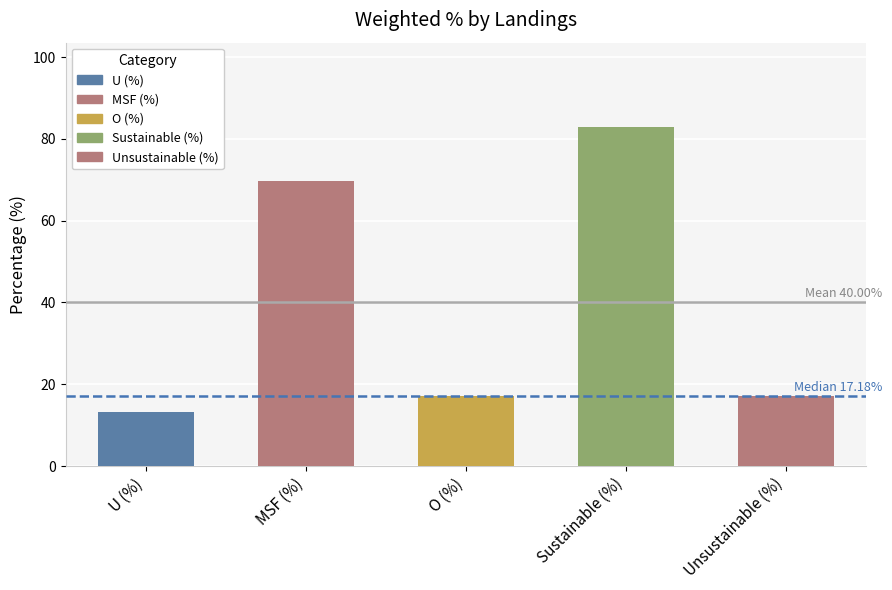

What is the label of the 5th bar from the right?

U (%)